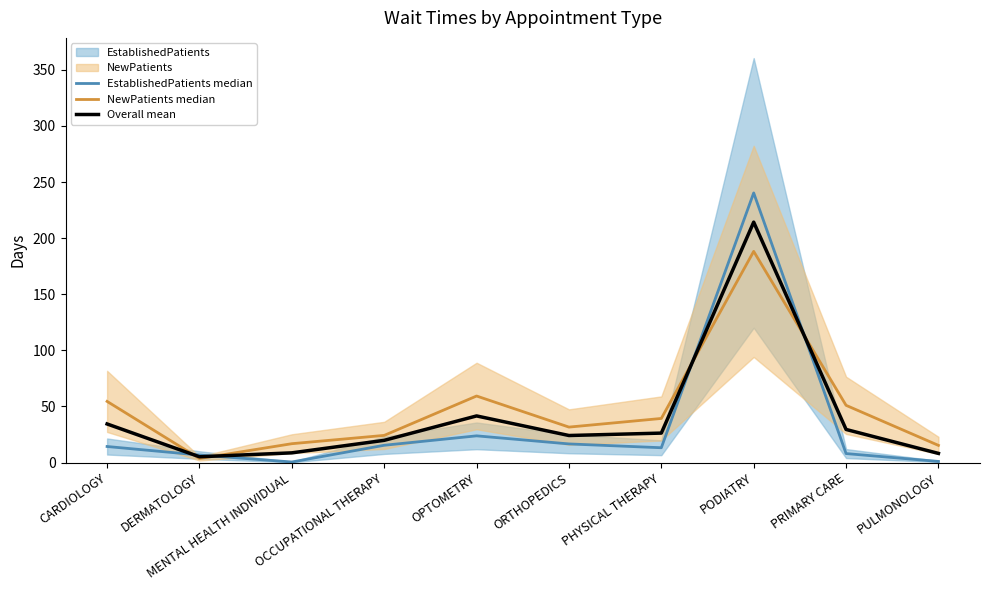

Which category has the highest value in the Overall mean series?

PODIATRY